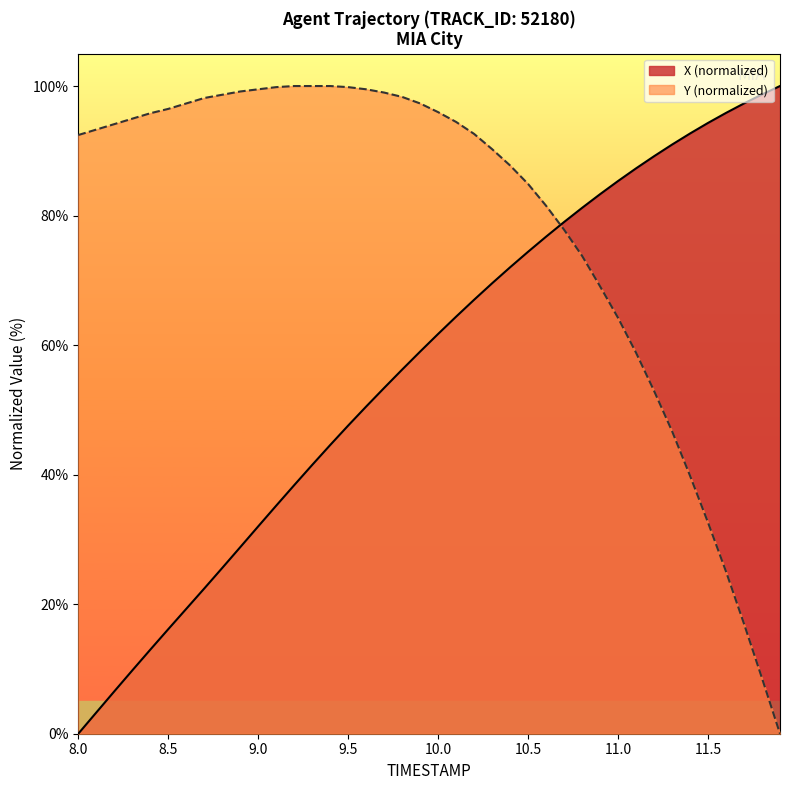

How many values in X are above zero?

39